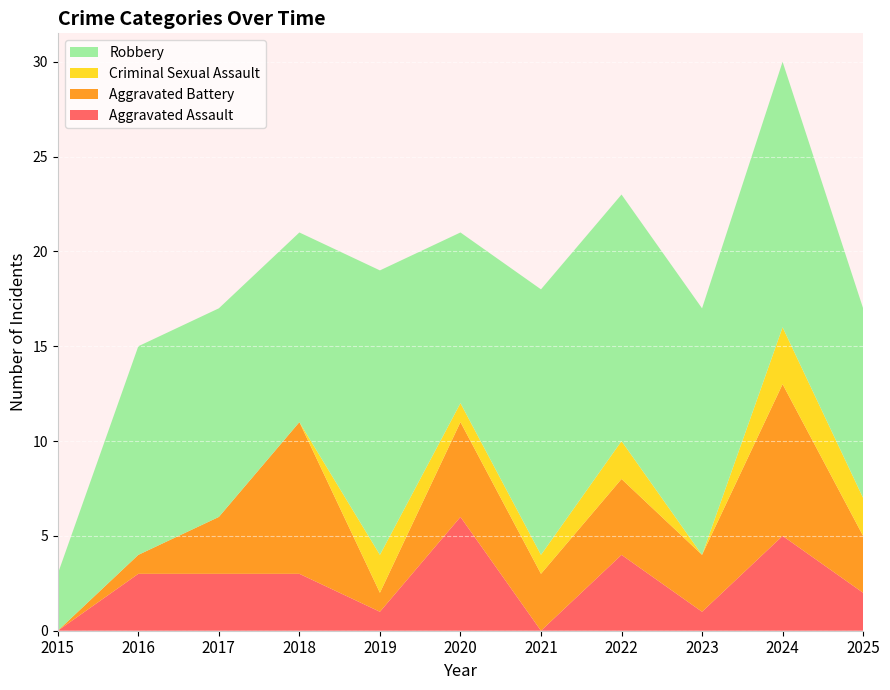

Reading left to right, list all the values displayed in this chart.

Aggravated Assault: 0	3	3	3	1	6	0	4	1	5	2
Aggravated Battery: 0	1	3	8	1	5	3	4	3	8	3
Criminal Sexual Assault: 0	0	0	0	2	1	1	2	0	3	2
Robbery: 3	11	11	10	15	9	14	13	13	14	10